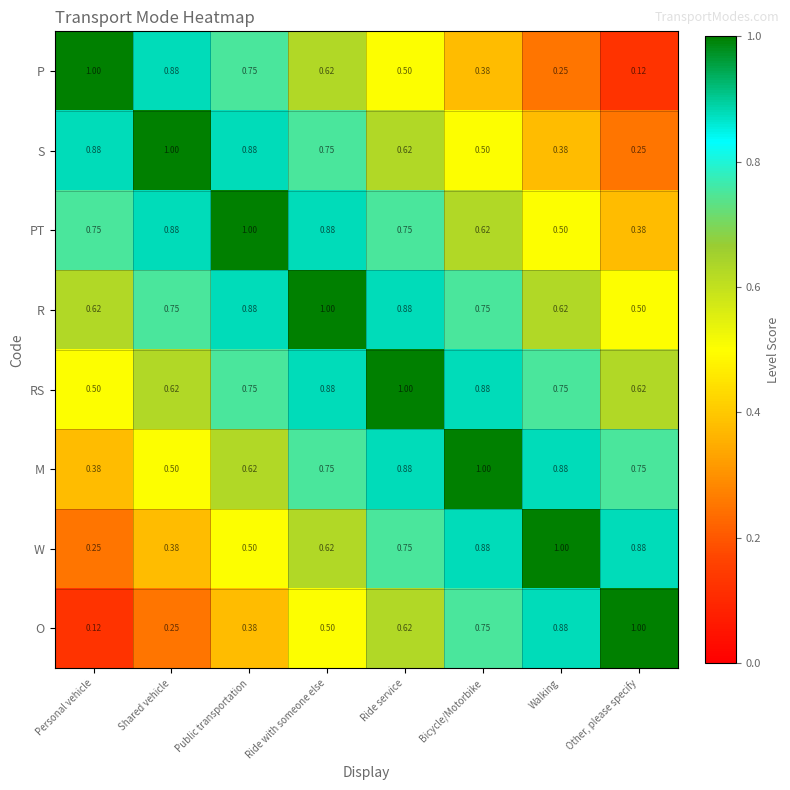

Where is R nearest to the value 0?

Other, please specify